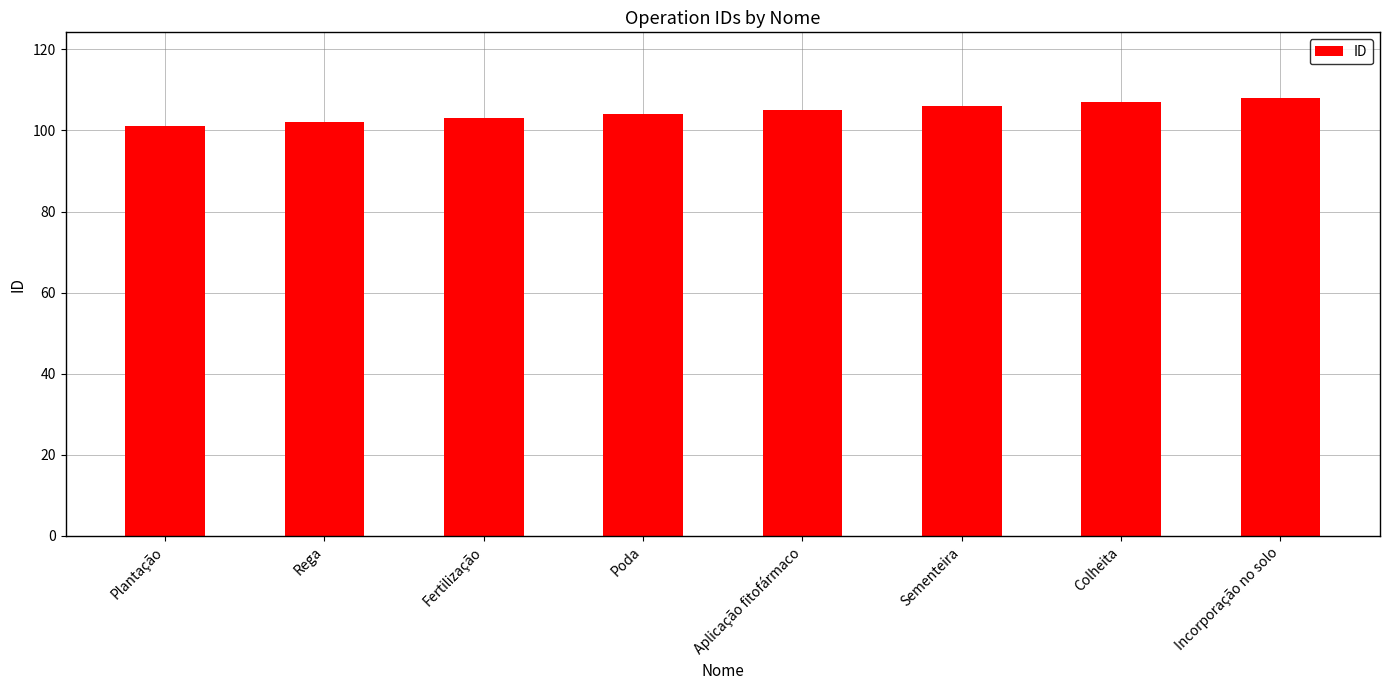

What is the difference between the maximum and minimum values?

7